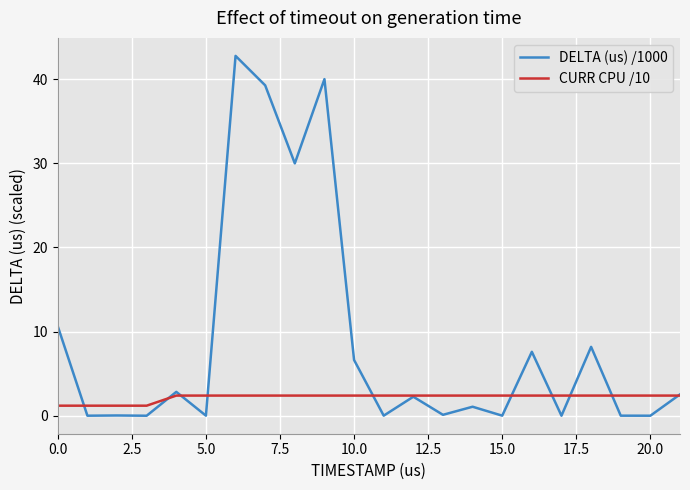

Rank the series by their maximum value, from highest to lowest.

DELTA (us) /1000, CURR CPU /10